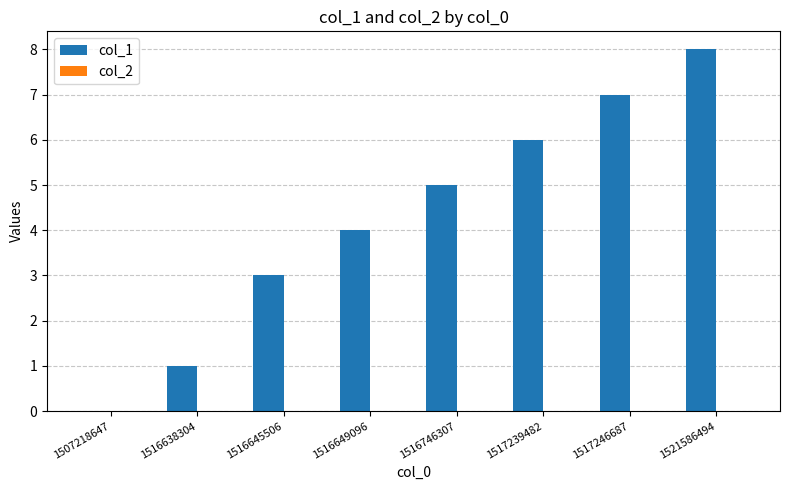

What is the greatest value displayed?

8